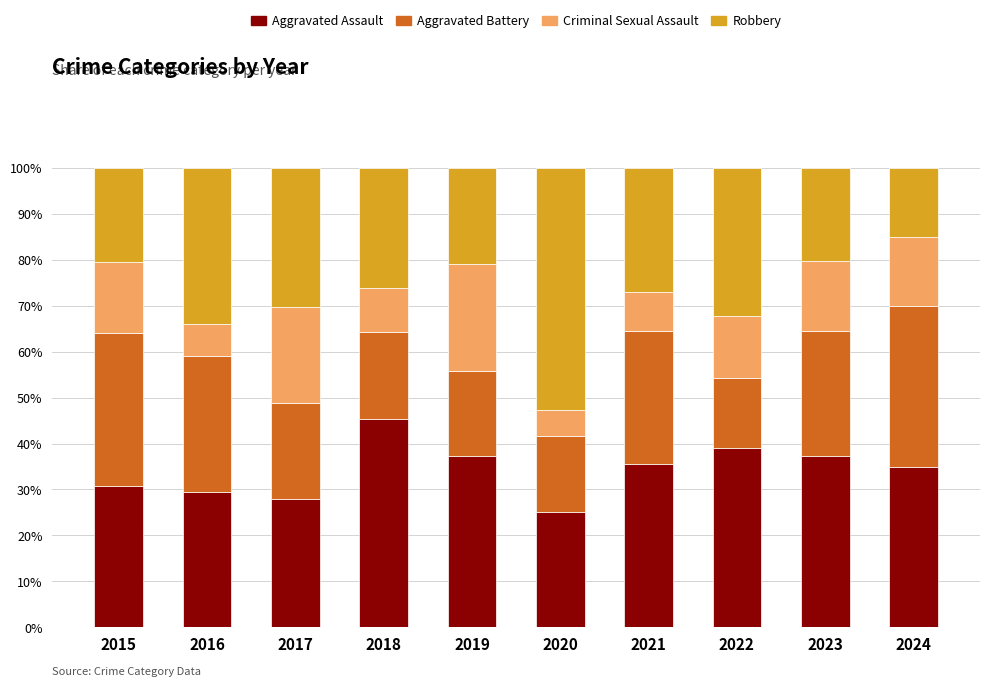

At which label does Aggravated Assault reach its minimum?

2020